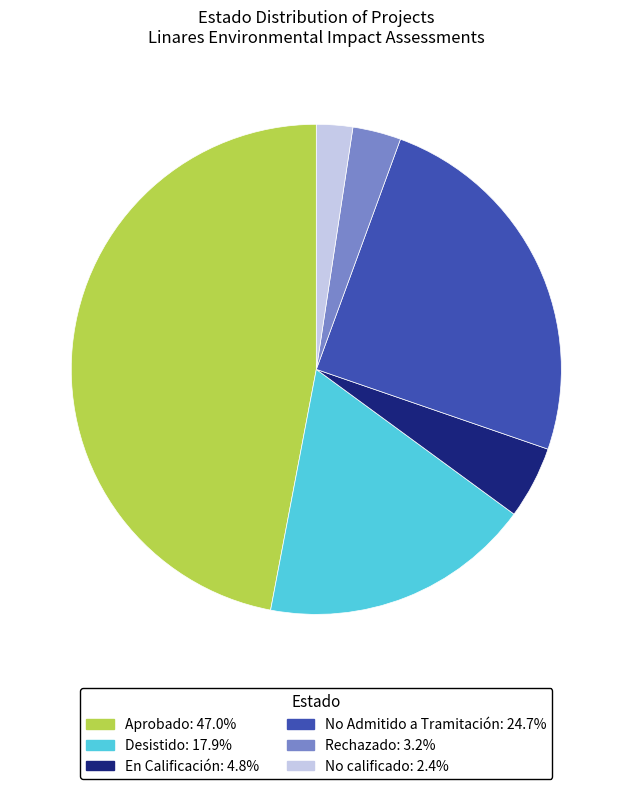

Between No calificado and Desistido, which is larger?

Desistido